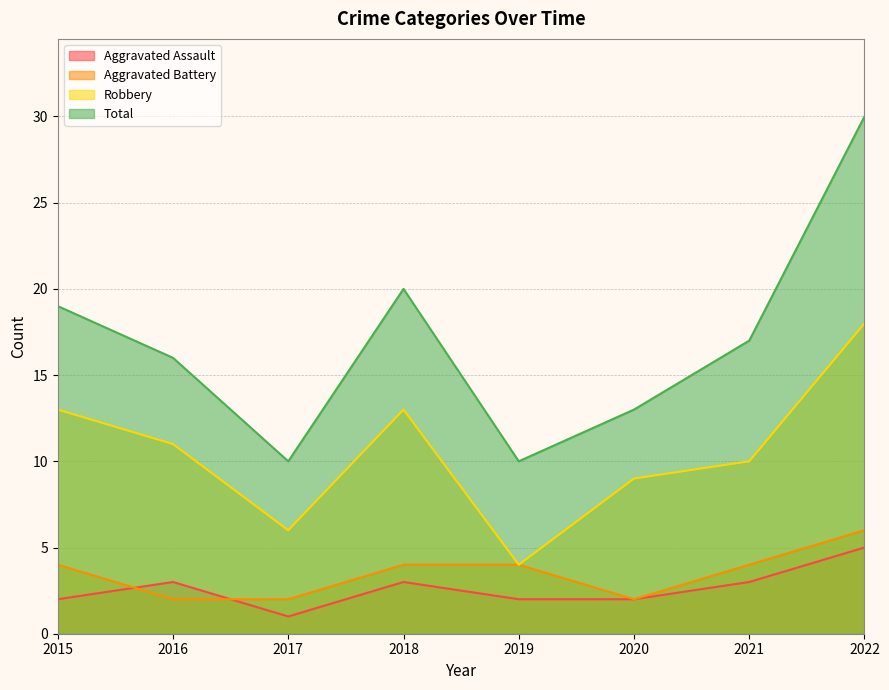

At 2022, list the series in order from smallest to largest.

Aggravated Assault, Aggravated Battery, Robbery, Total